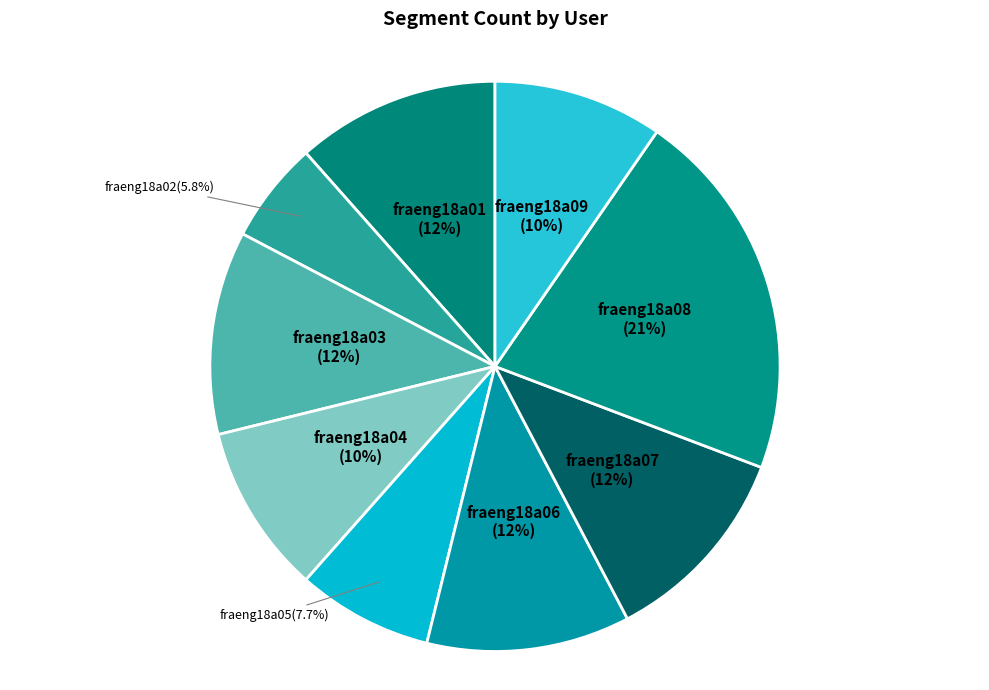

How many slices are in this pie chart?

9